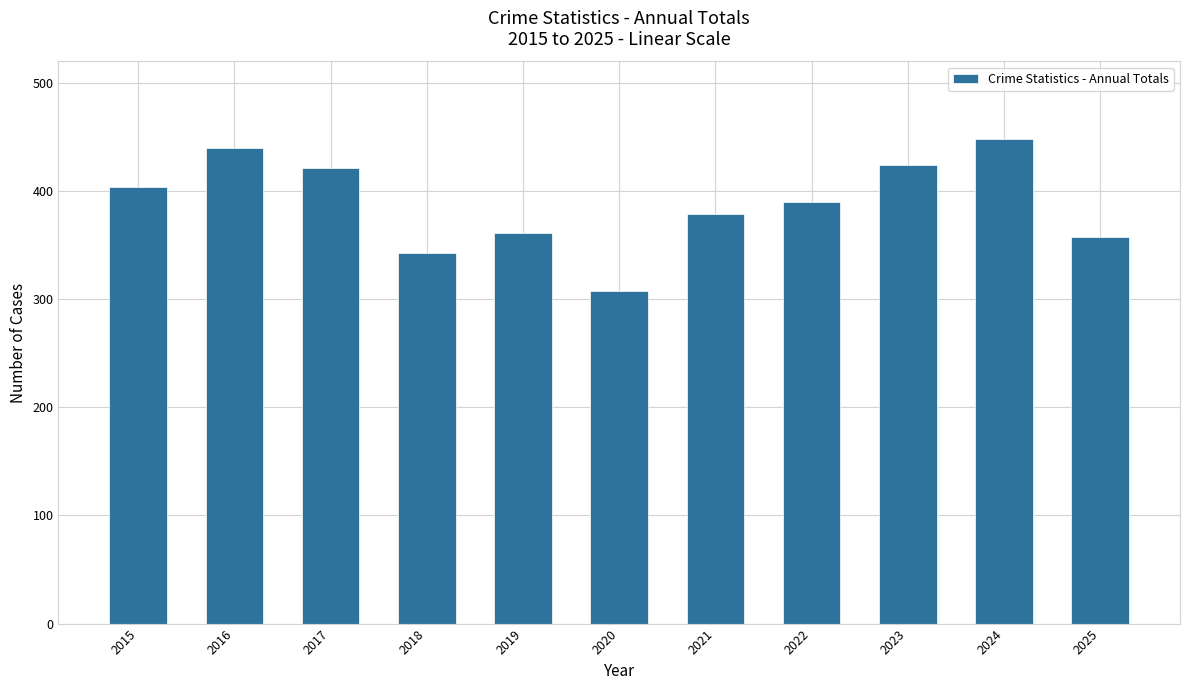

Which category has the lowest value across all series?

2020